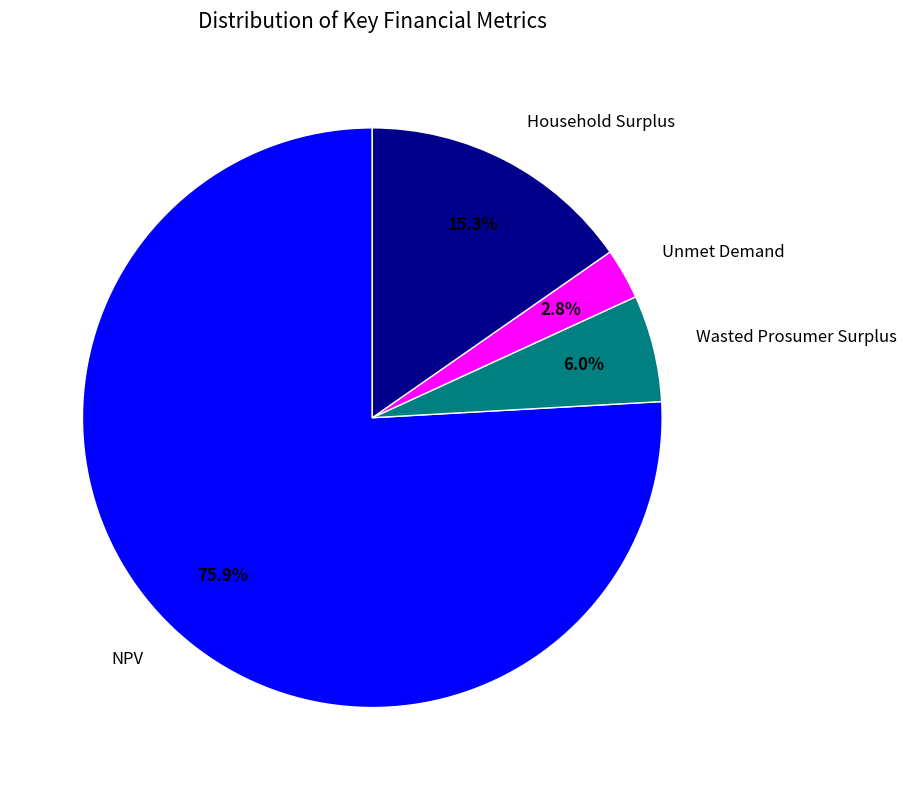

What percentage do NPV and Household Surplus together represent?

91.2%